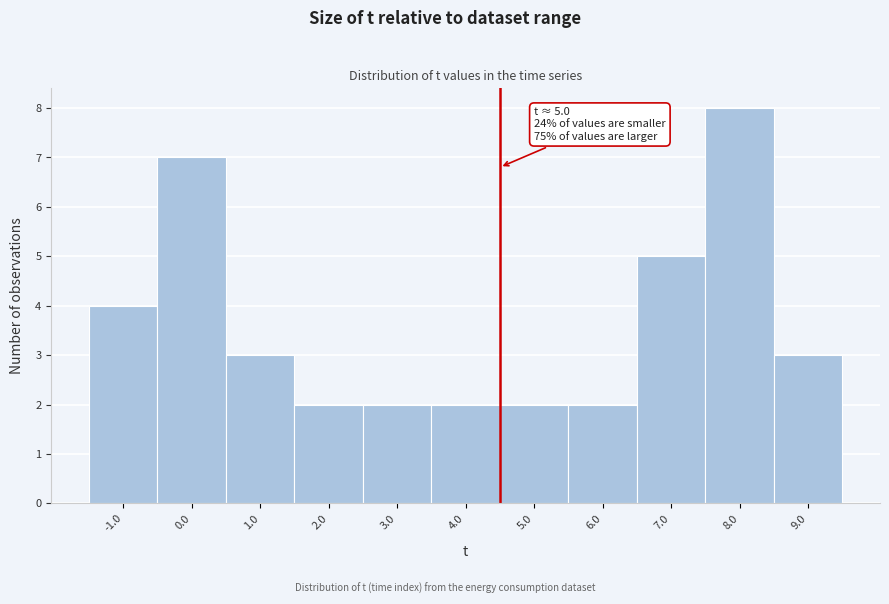

Reading left to right, extract all data points from this chart.

4	7	3	2	2	2	2	2	5	8	3